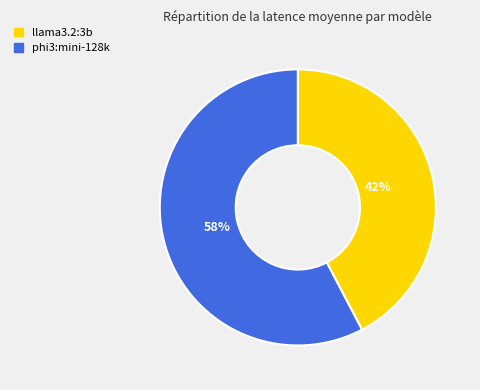

What is the smallest slice in the pie chart?

llama3.2:3b